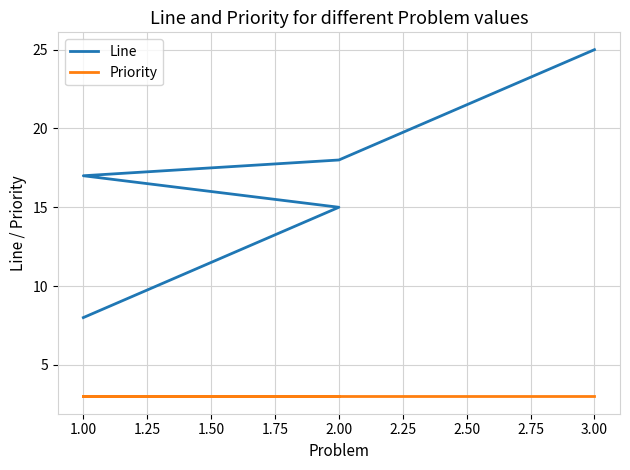

How many data points does each series have?

5